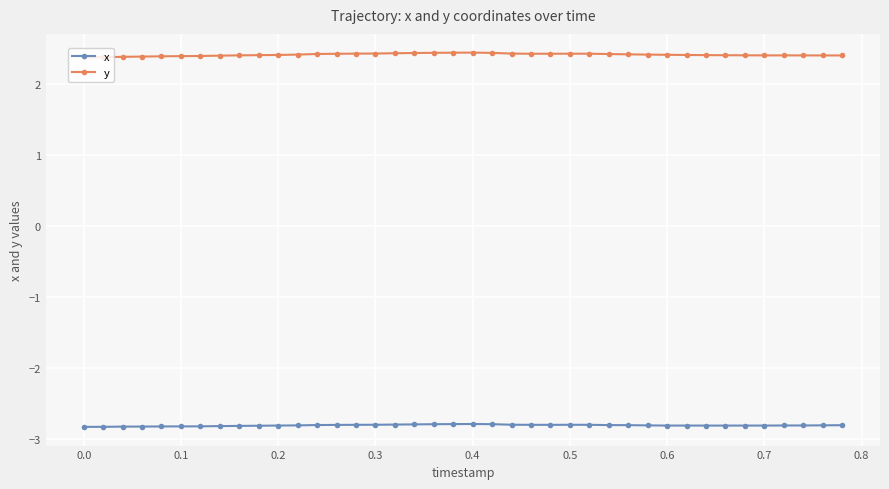

What is the smallest value displayed?

-2.8